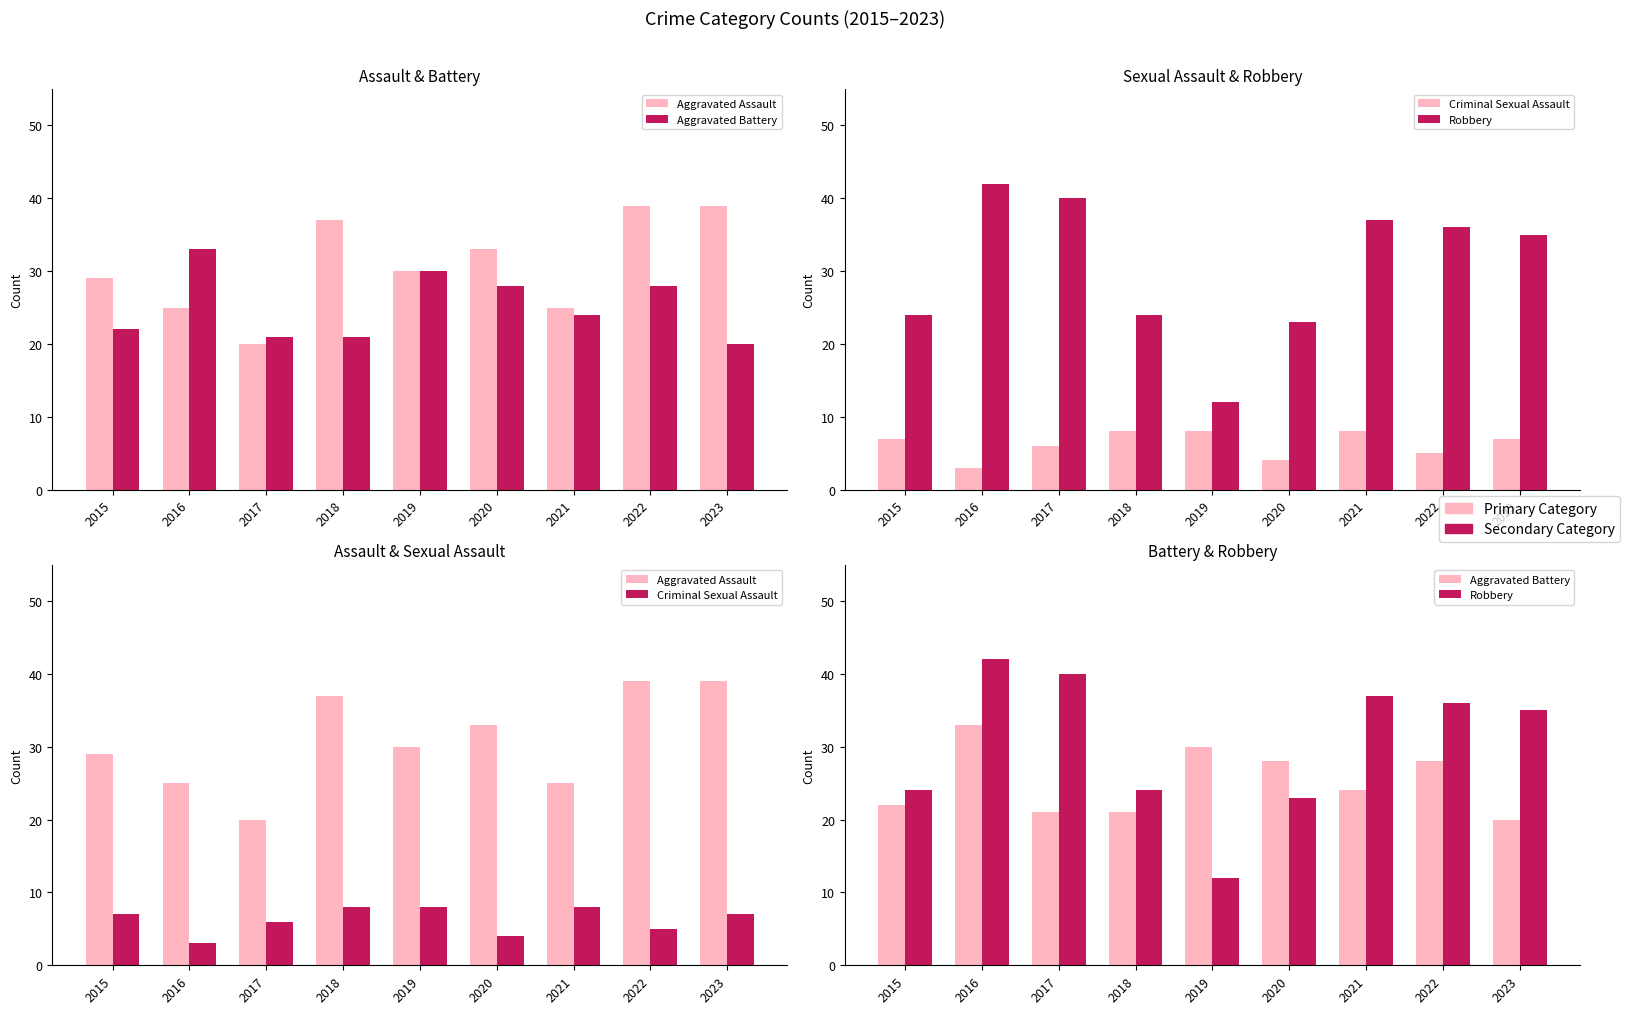

Reading right to left, transcribe all the data shown in this chart.

Aggravated Assault: 2023=39	2022=39	2021=25	2020=33	2019=30	2018=37	2017=20	2016=25	2015=29
Aggravated Battery: 2023=20	2022=28	2021=24	2020=28	2019=30	2018=21	2017=21	2016=33	2015=22
Criminal Sexual Assault: 2023=7	2022=5	2021=8	2020=4	2019=8	2018=8	2017=6	2016=3	2015=7
Robbery: 2023=35	2022=36	2021=37	2020=23	2019=12	2018=24	2017=40	2016=42	2015=24